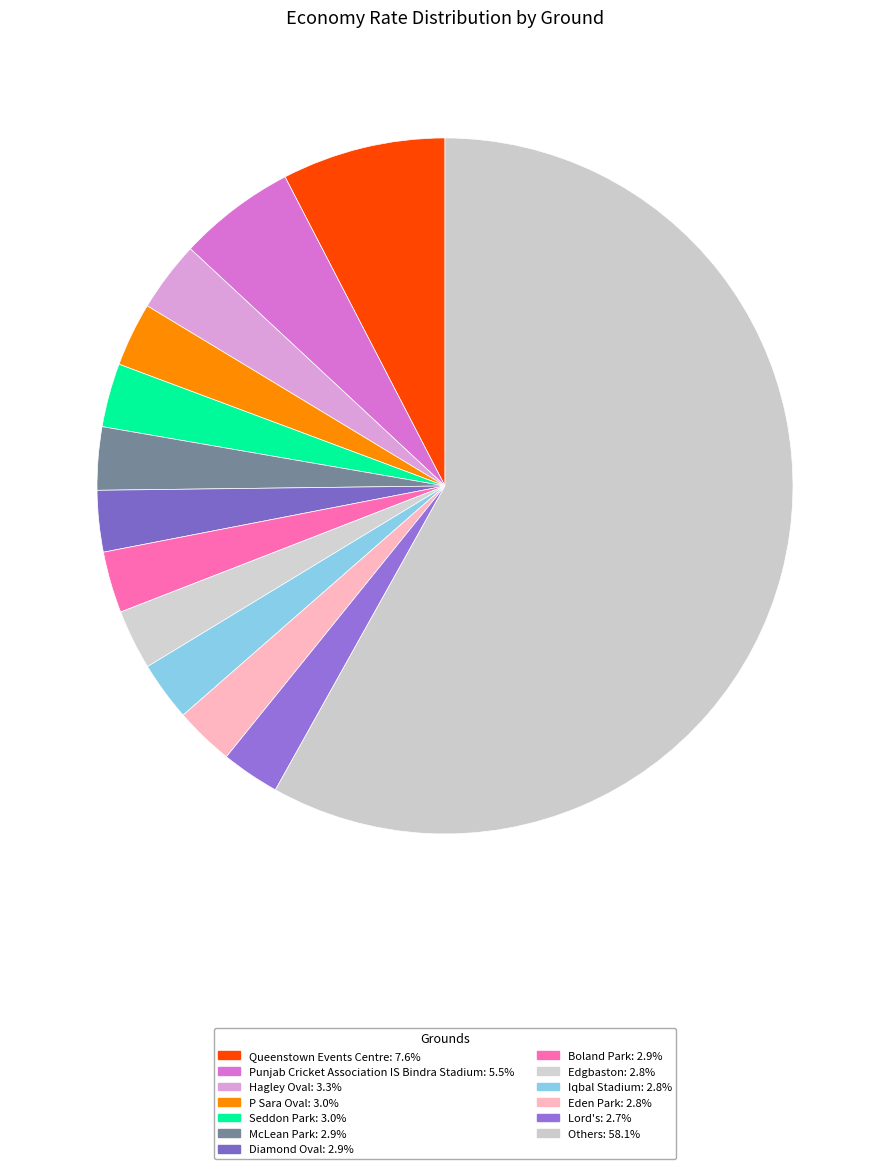

How many segments does this pie chart have?

13